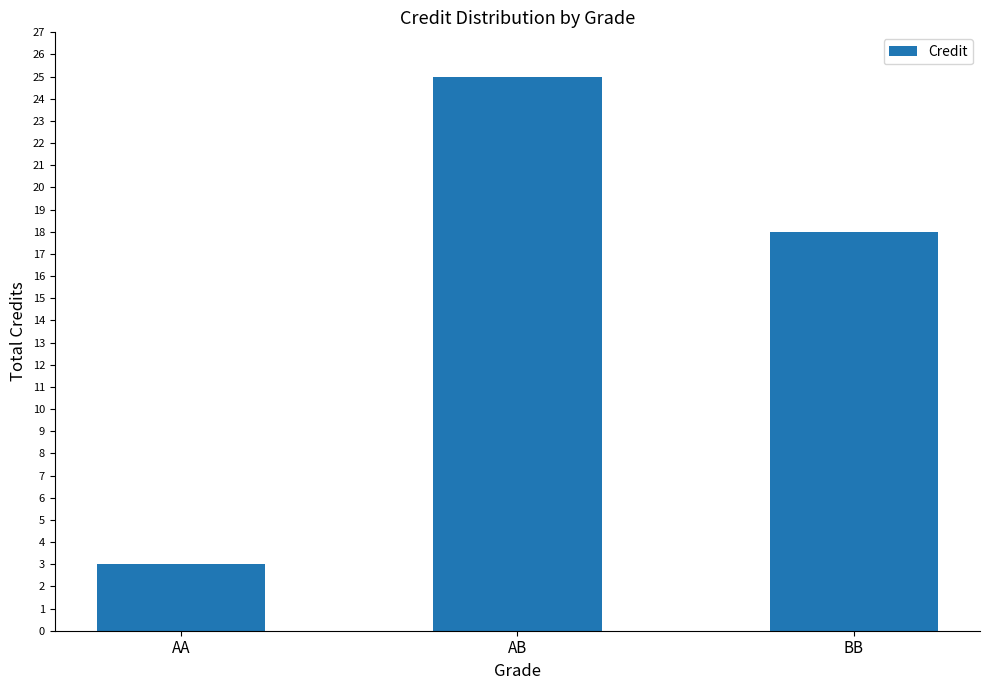

Reading right to left, extract all data points from this chart.

18	25	3